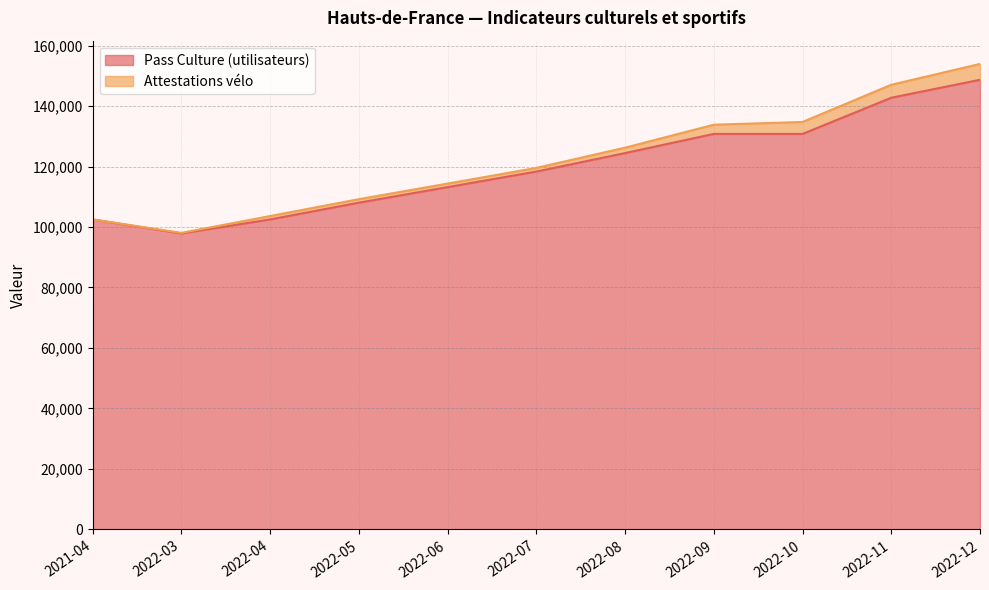

Rank the categories by value from lowest to highest.

2022-03, 2022-04, 2021-04, 2022-05, 2022-06, 2022-07, 2022-08, 2022-10, 2022-09, 2022-11, 2022-12